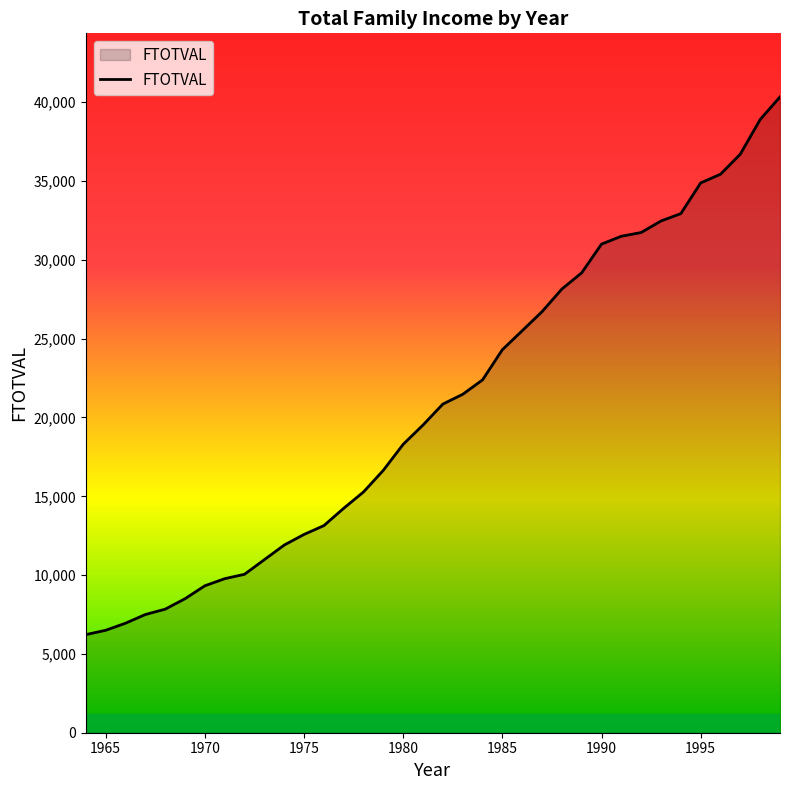

What is the maximum value shown in the chart?

40340.0